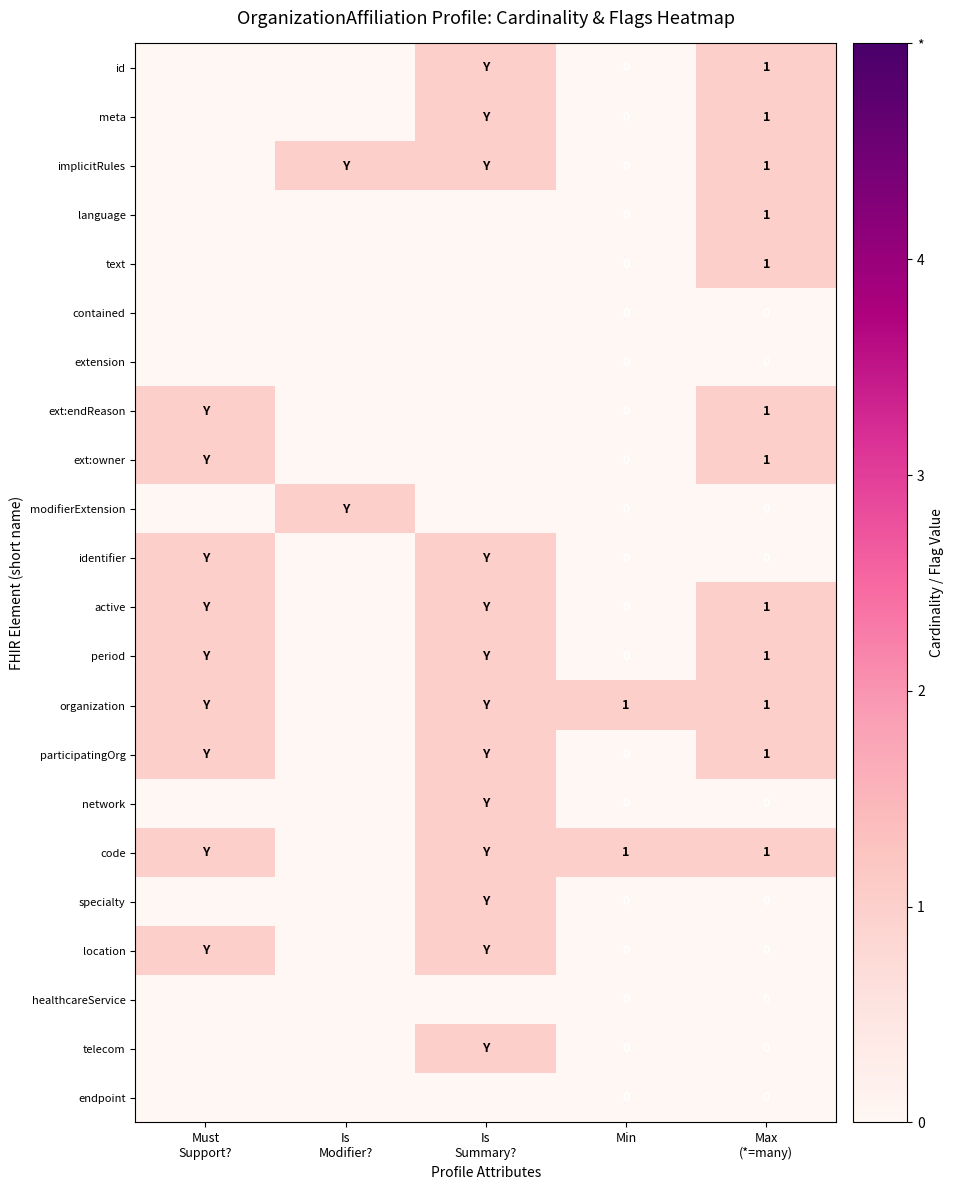

Where is network nearest to the value 0?

Must Support?